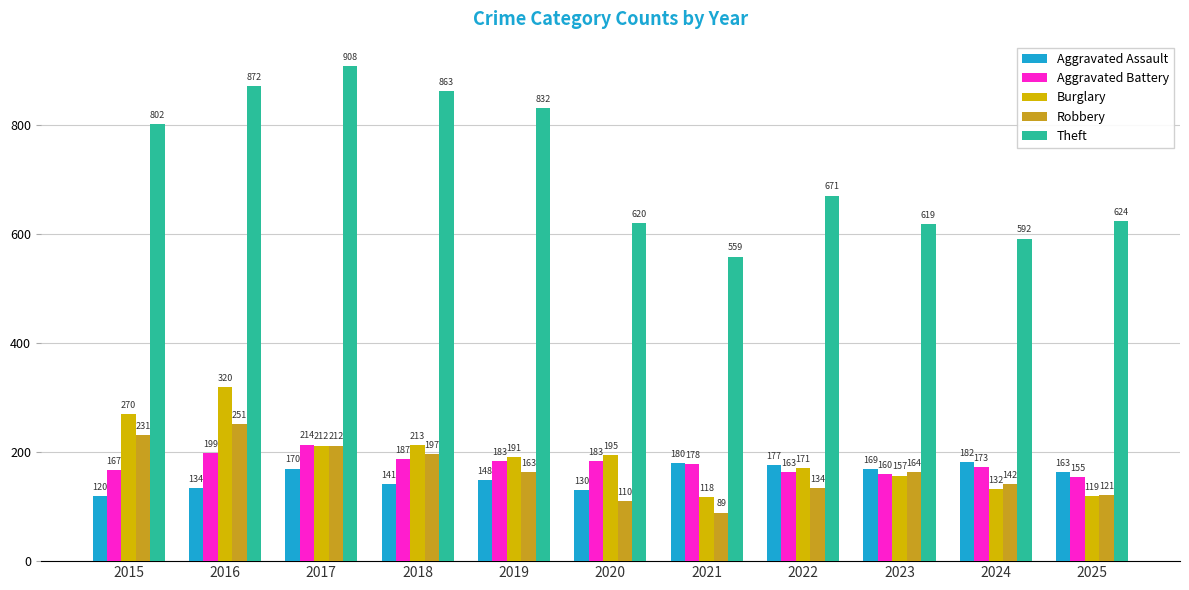

How many bars are there in each group?

5